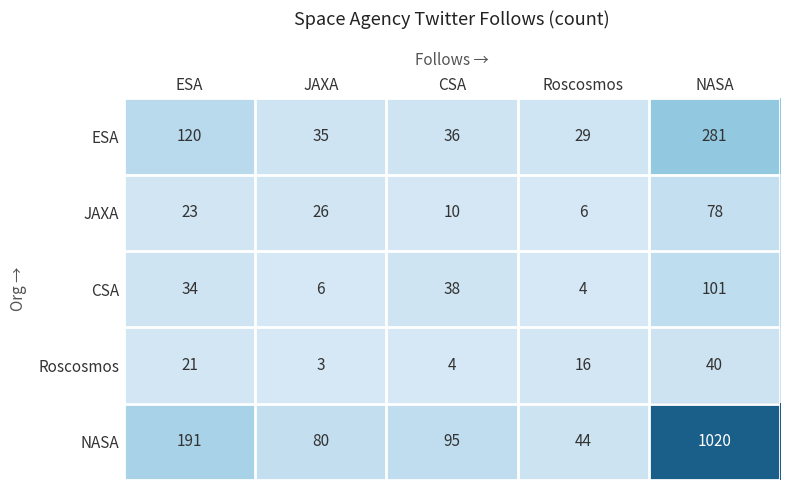

At ESA, list the series in order from smallest to largest.

Roscosmos, JAXA, CSA, ESA, NASA